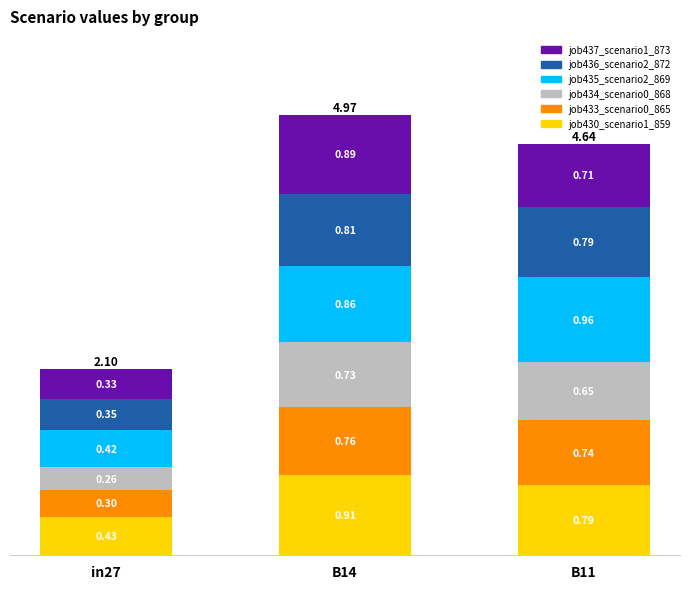

What is the total value across all series at B11?

4.6